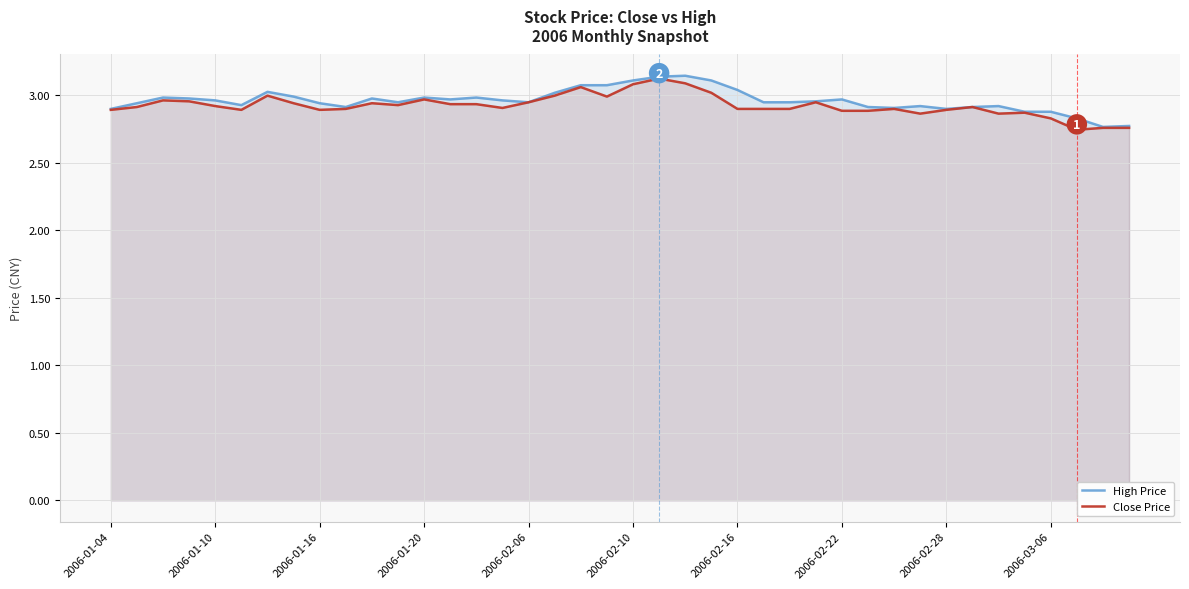

Is the value of High Price at 2006-02-10 greater than the value of Close Price at 2006-02-28?

Yes